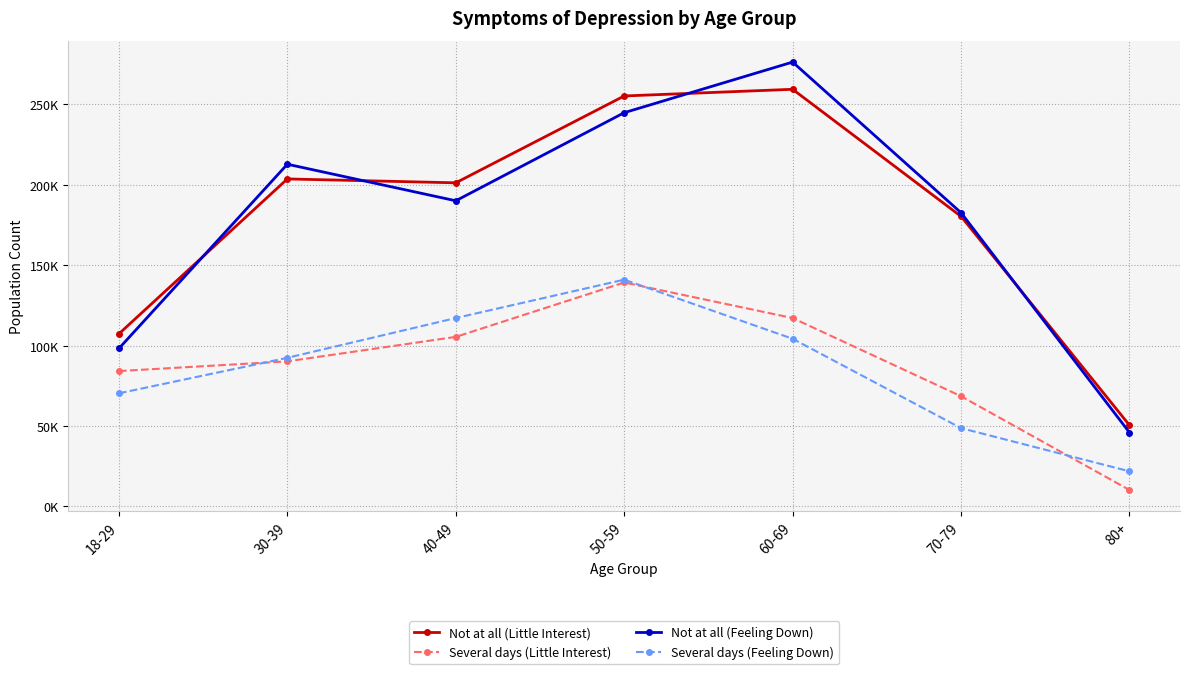

What is the sum of all Several days (Little Interest) values?

614643